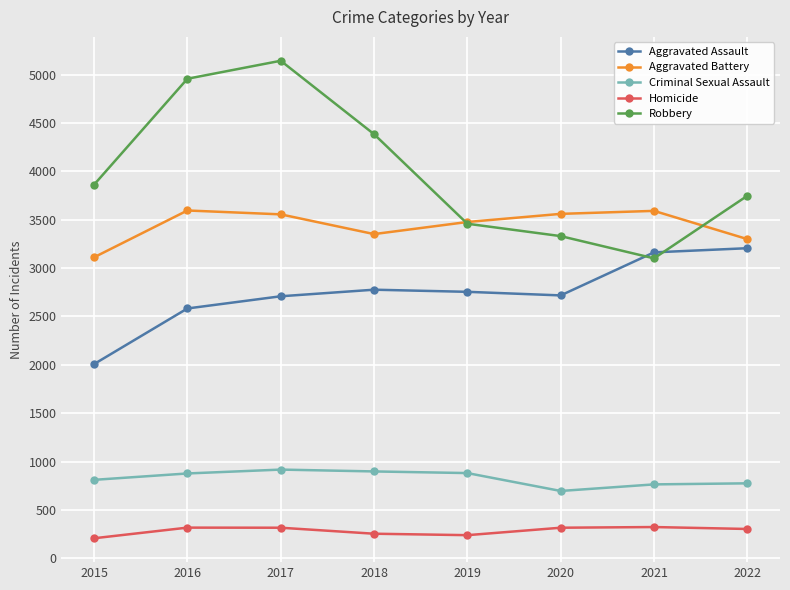

What is the sum of the Aggravated Battery values at 2018 and 2020?

6913